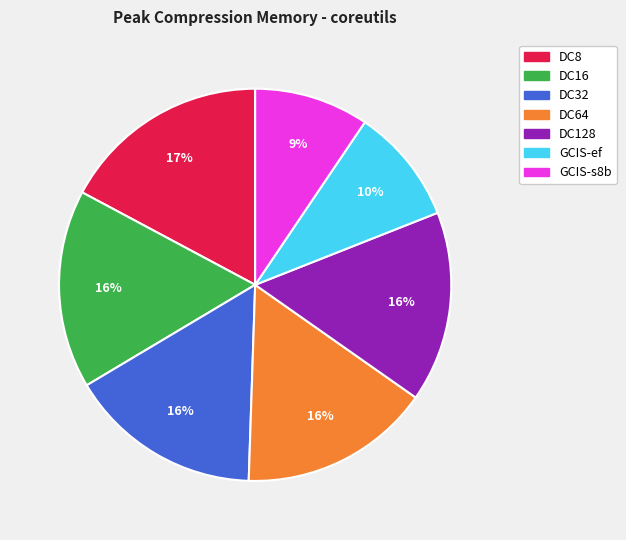

True or false: DC8 accounts for 17% of the total.

True